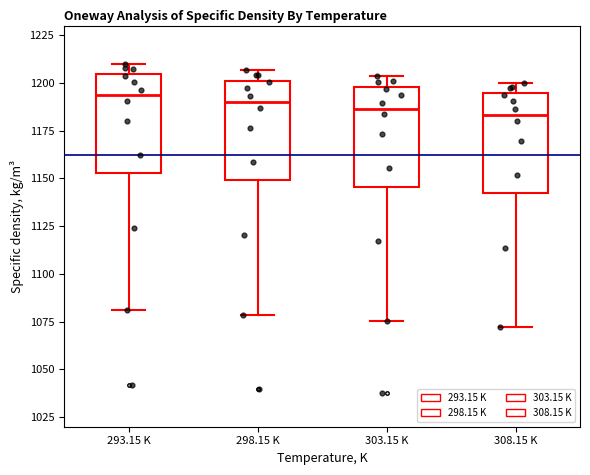

Reading left to right, read every box against the y-axis: the position of its median line, the range the box covers, and the ends of its whiskers. The values are not printed on the chart, so give them approximately, as read against the axis.

293.15 K: median 1195, box 1155 to 1205, whiskers 1080 to 1210
298.15 K: median 1190, box 1150 to 1200, whiskers 1080 to 1205
303.15 K: median 1185, box 1145 to 1200, whiskers 1075 to 1205
308.15 K: median 1185, box 1140 to 1195, whiskers 1070 to 1200